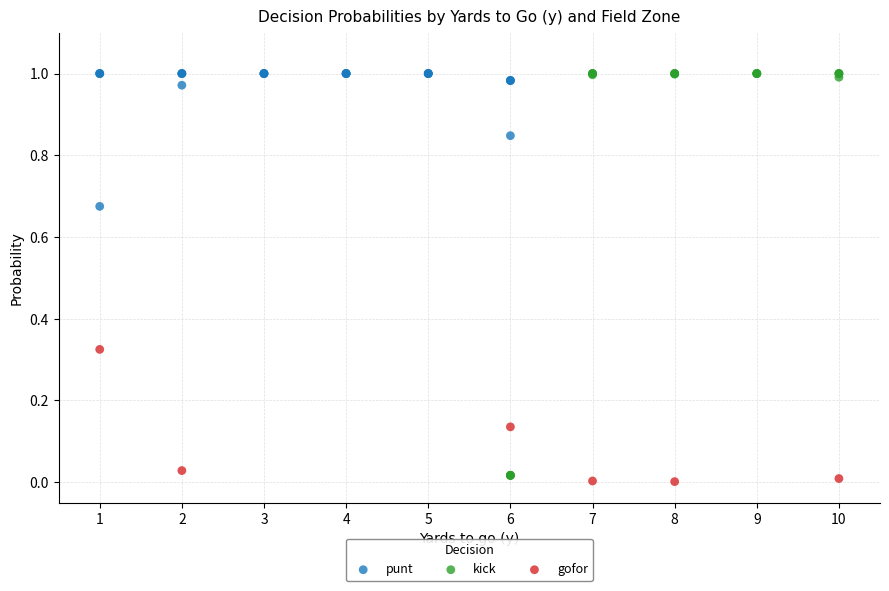

Which series has the largest Y range (max minus min)?

kick